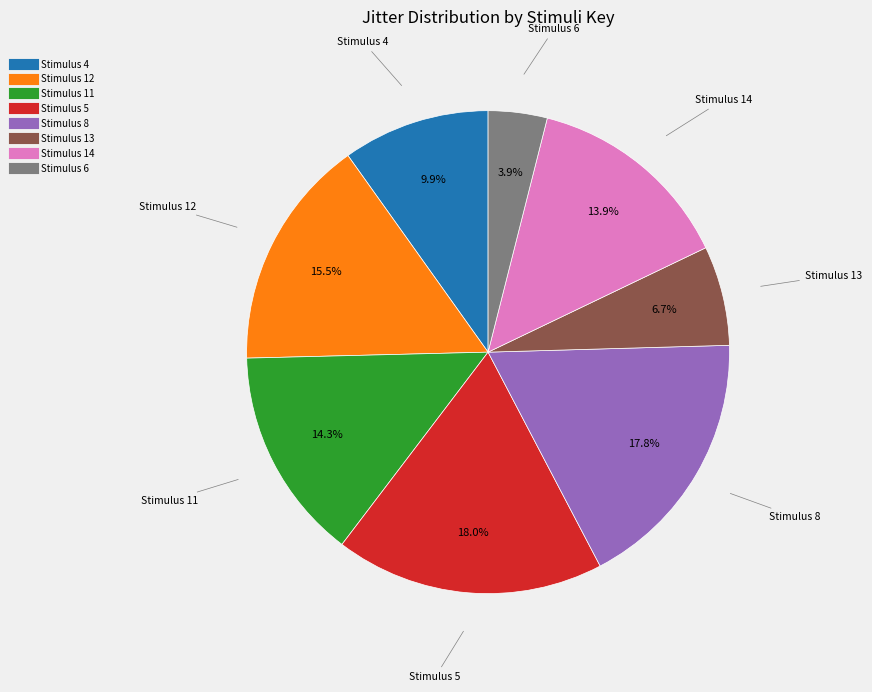

Is there a majority slice in this chart?

No